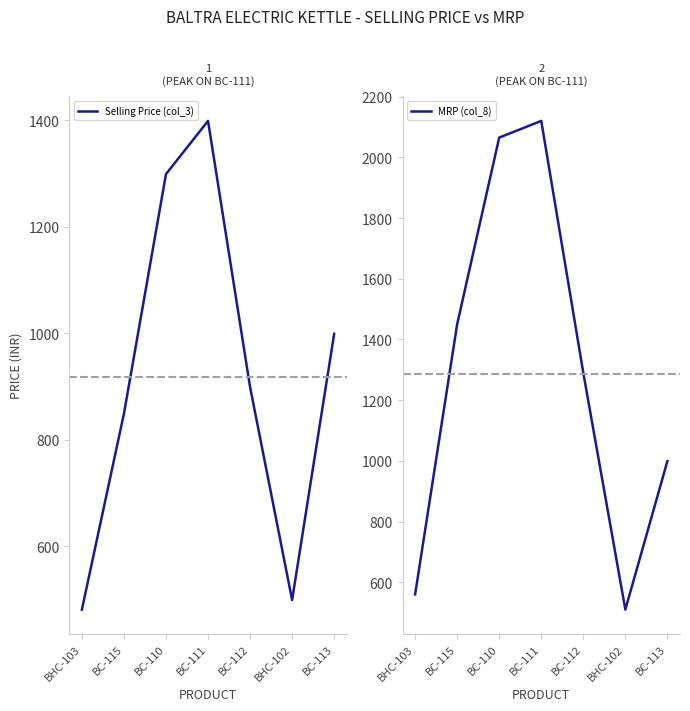

Which label corresponds to the smallest value in the chart?

BHC-103